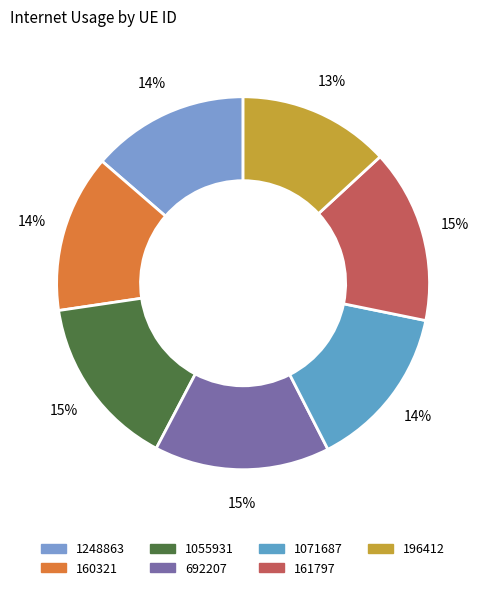

To the nearest percent, what percentage of the pie is 196412?

13%